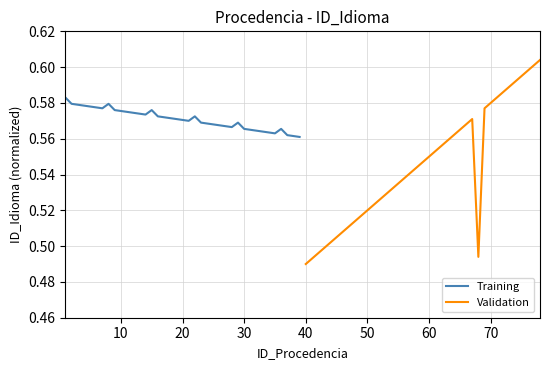

How many lines are shown in the chart?

2